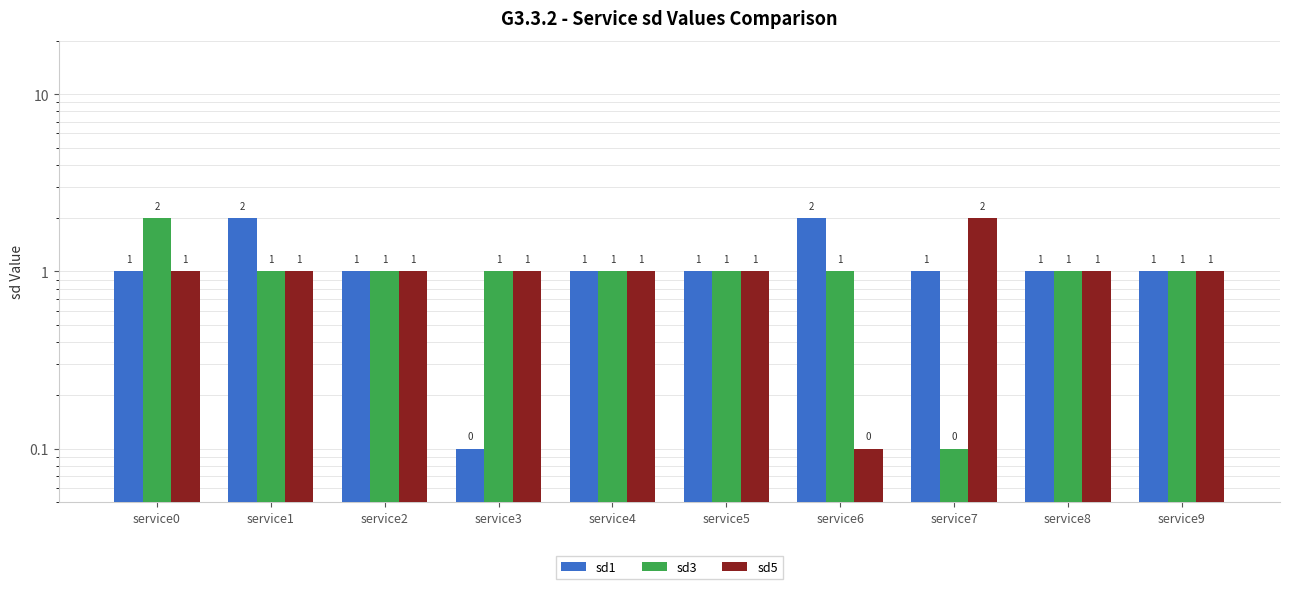

What is the approximate value of sd1 at service6?

2.0